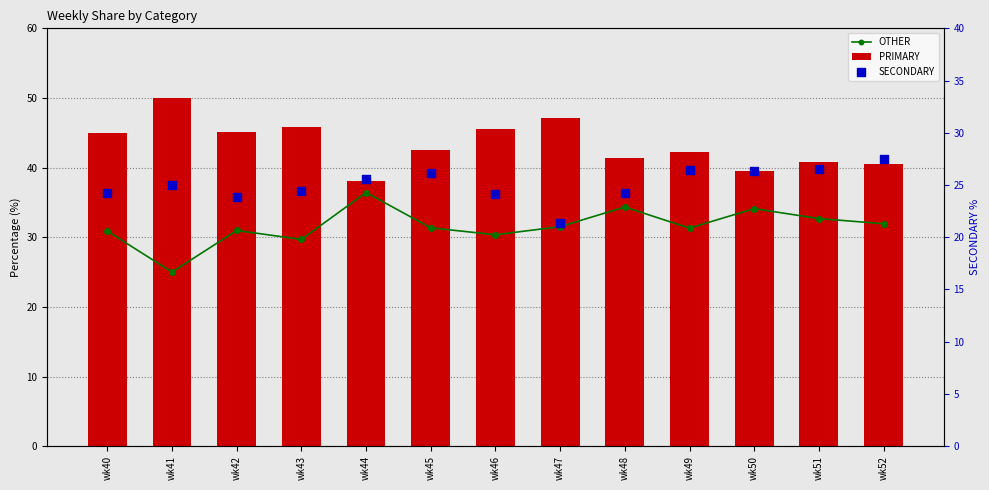

At how many categories does at least one series exceed 42?

8